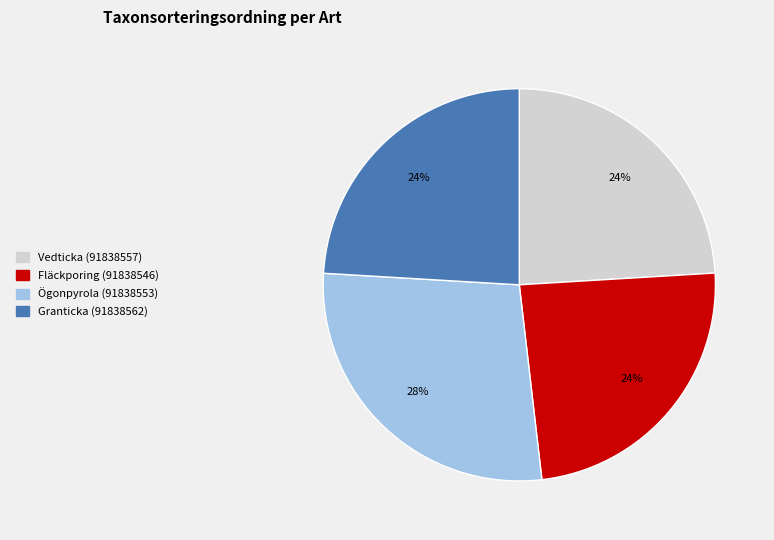

Does Granticka (91838562) account for over 50% of the chart?

No